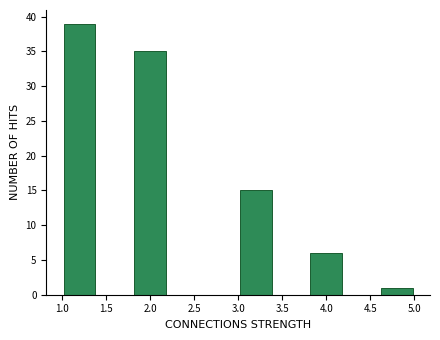

Which range on the x-axis has the tallest bar?

1.0 to 1.4